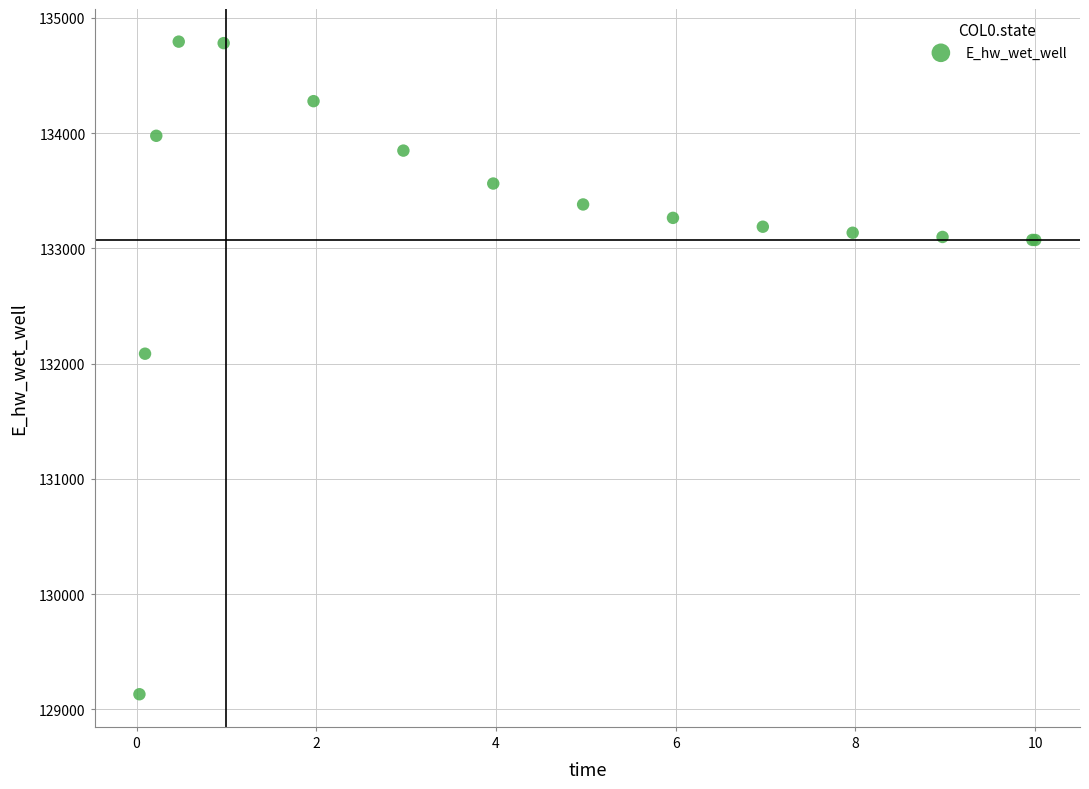

What Y value in the scatter plot is closest to 131963?

132086.7